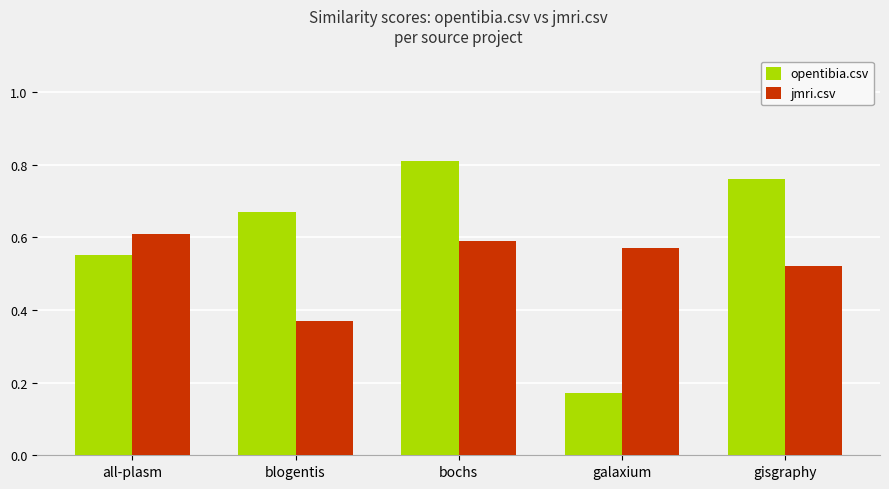

What is the difference between the opentibia.csv values at all-plasm and bochs?

0.3